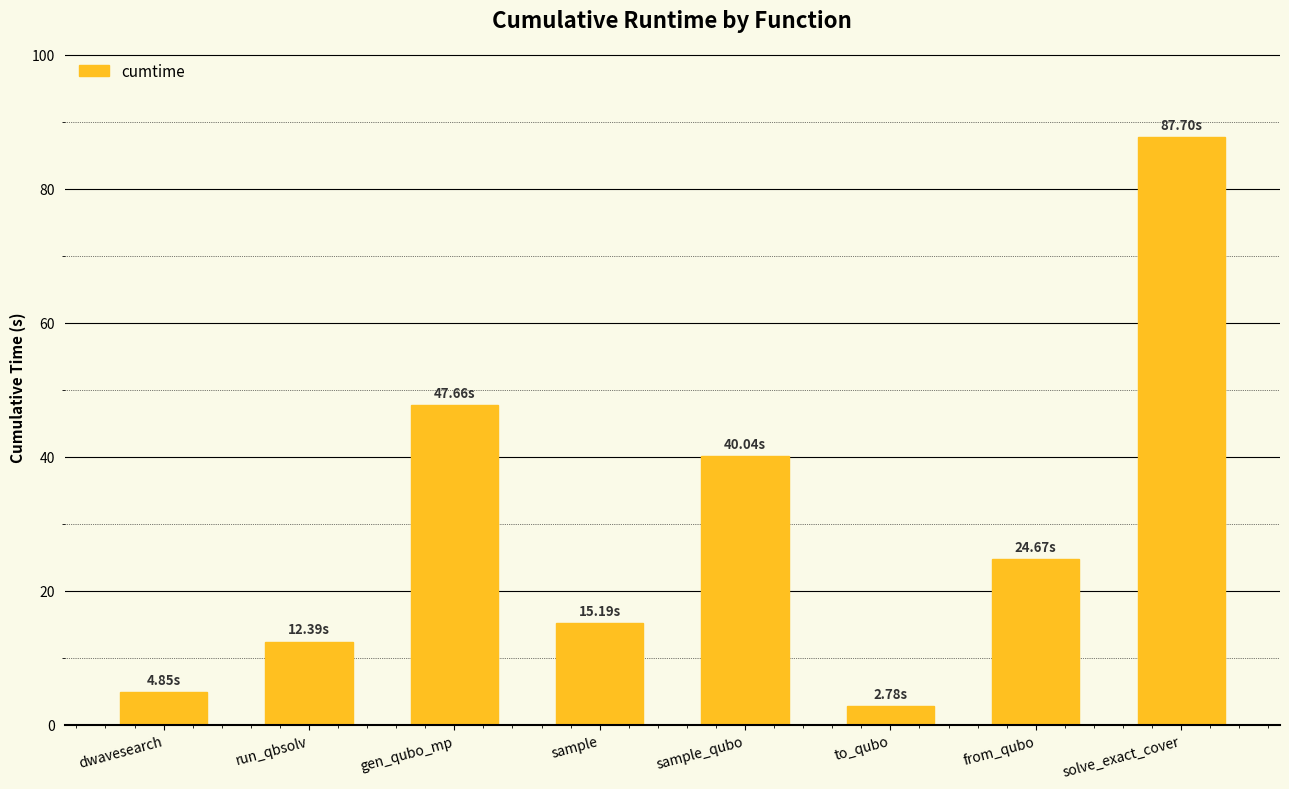

What is the label of the 1st bar from the right?

solve_exact_cover